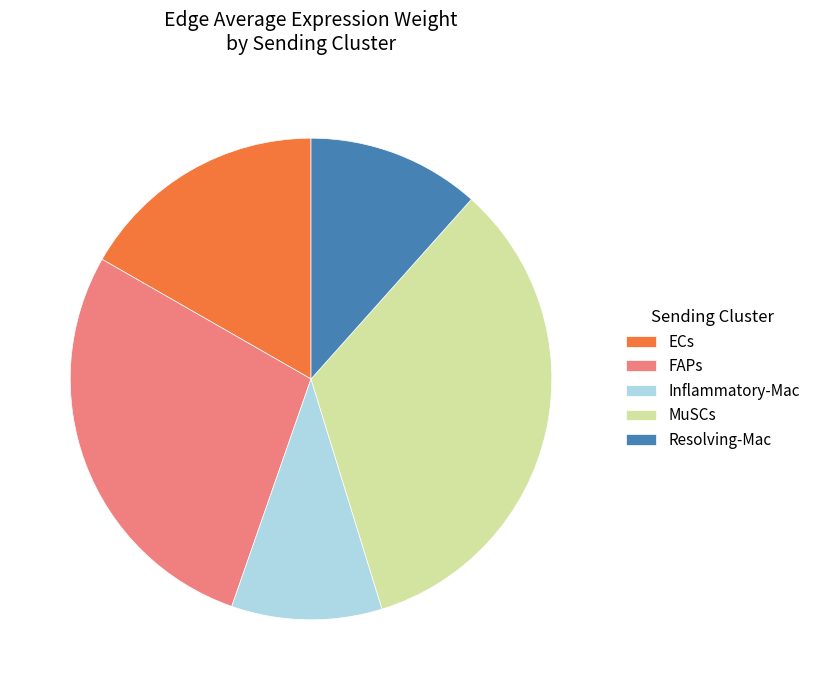

What is the largest slice in the pie chart?

MuSCs